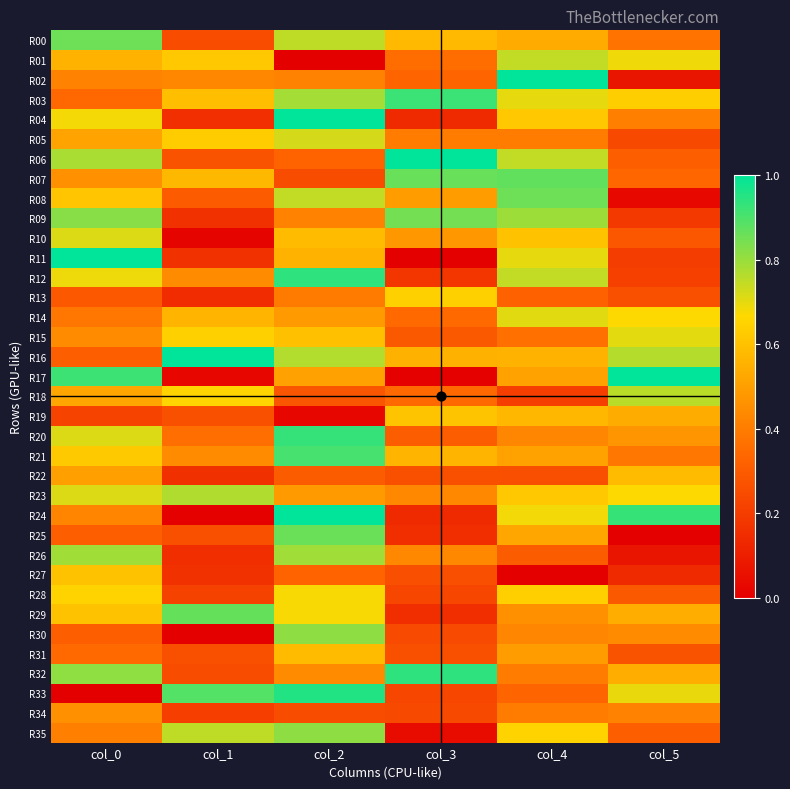

Which category has the lowest value across all series?

col_2